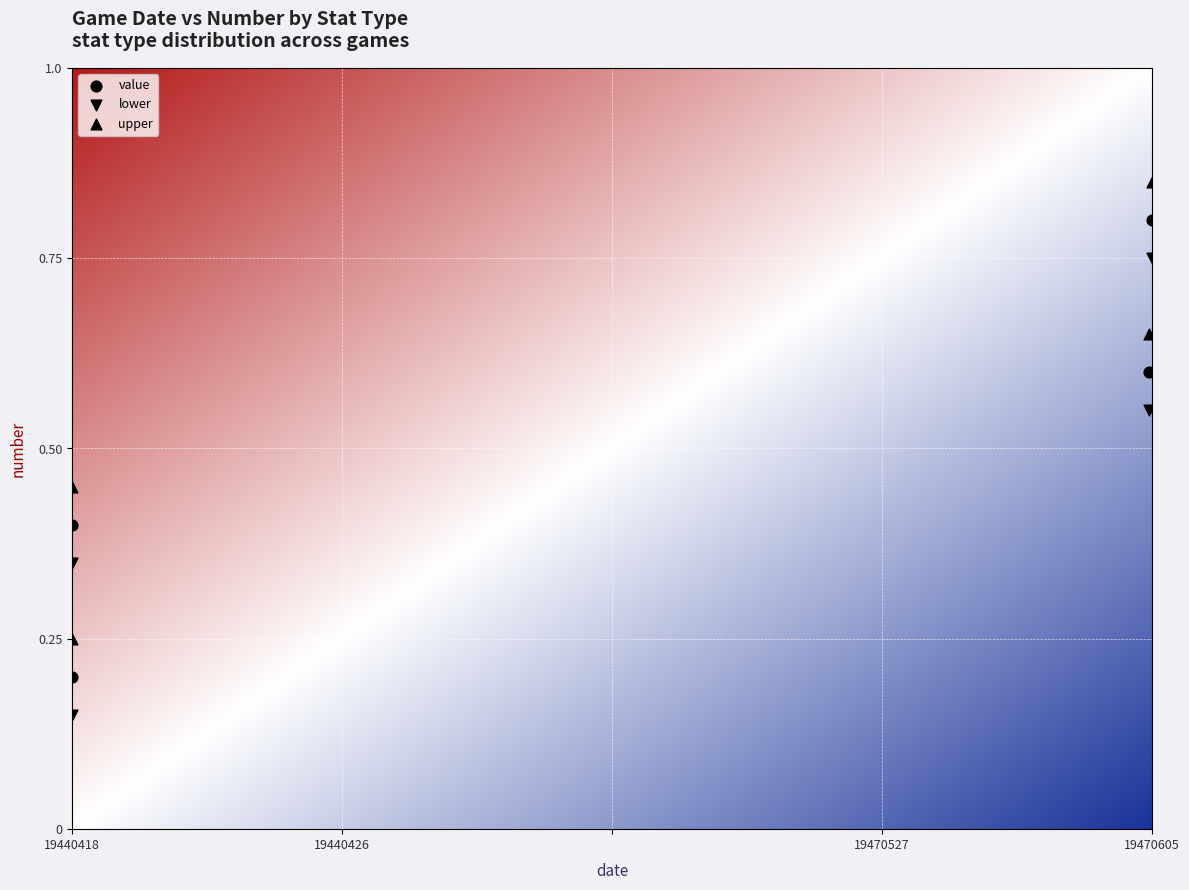

Count the number of points in this scatter plot.

12